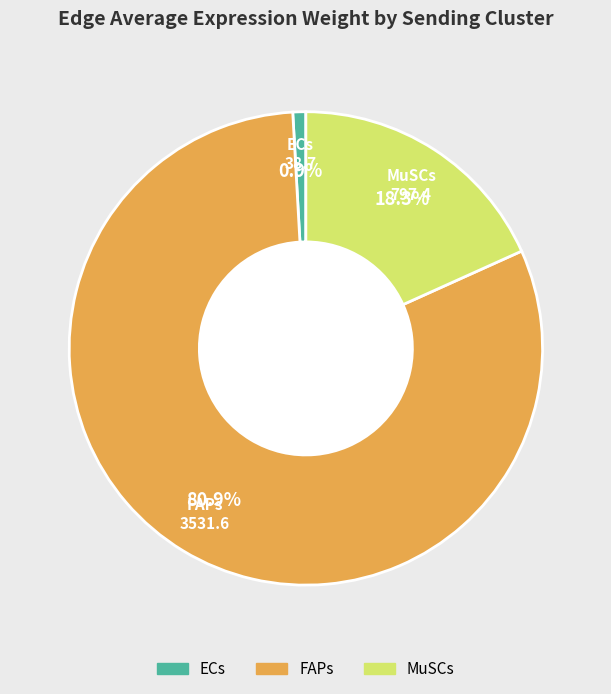

Is there a majority slice in this chart?

Yes